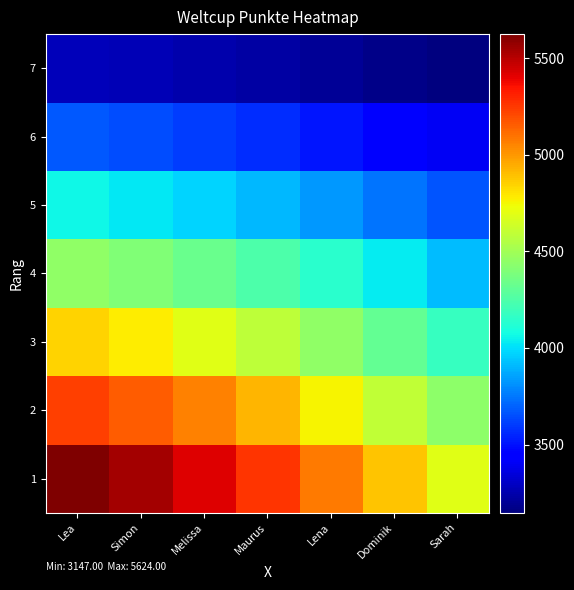

How many data points does each series have?

7